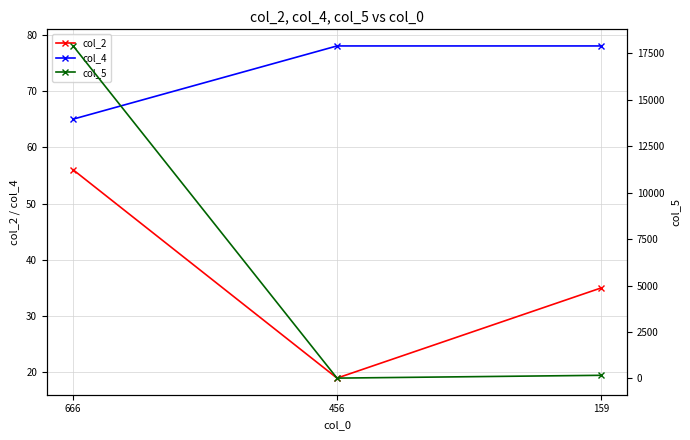

Where is col_2 nearest to the value 37?

159